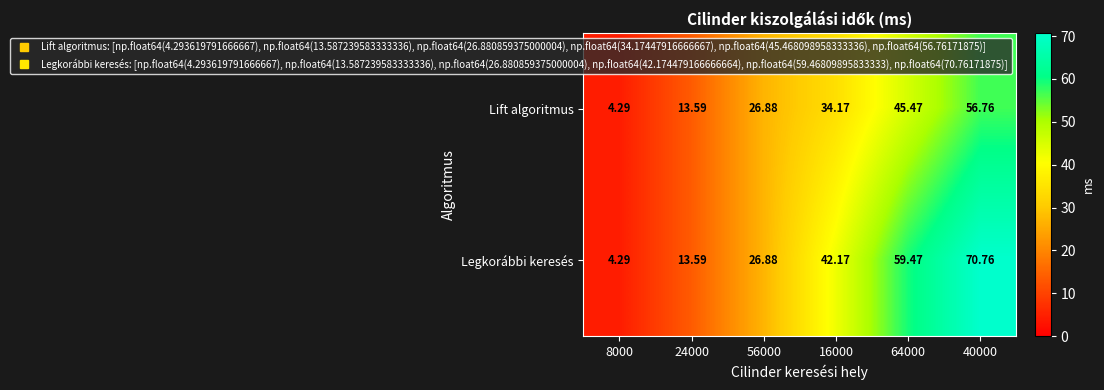

Rank the series at 16000 from lowest to highest value.

Lift algoritmus, Legkorábbi keresés